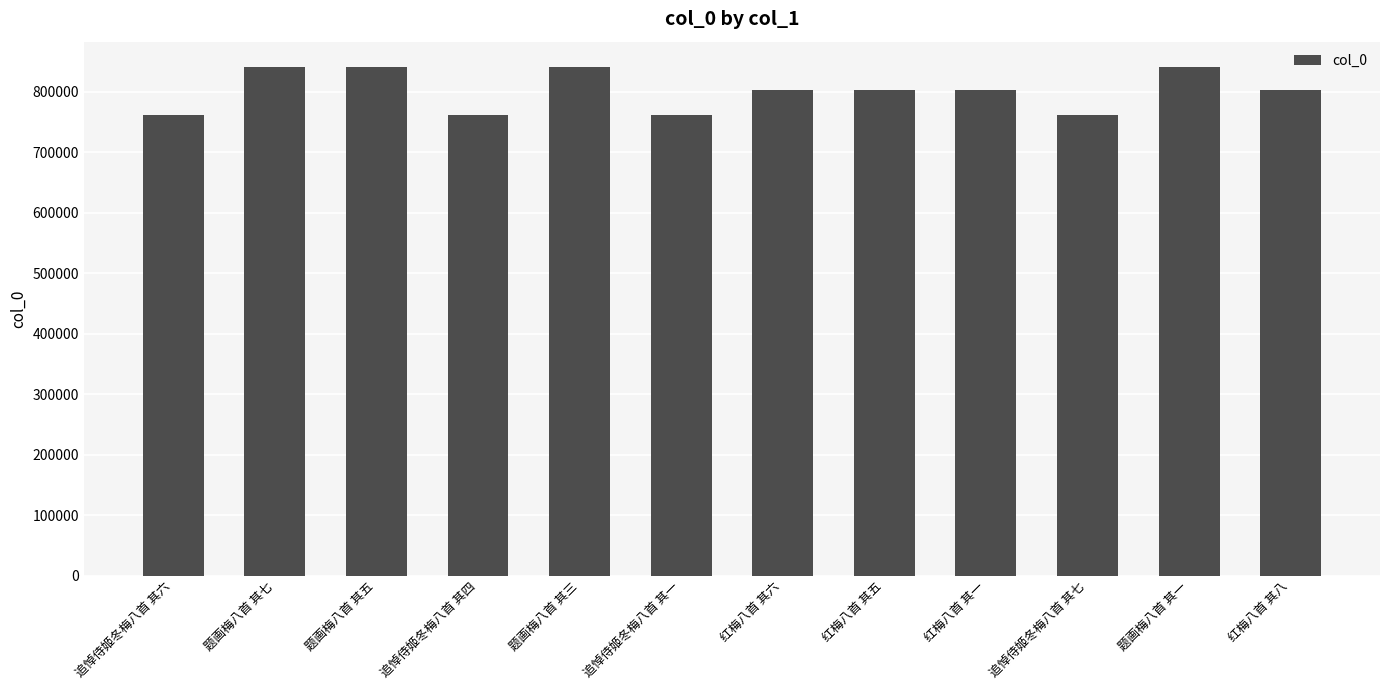

What is the label of the 12th bar from the right?

追悼侍姬冬梅八首 其六